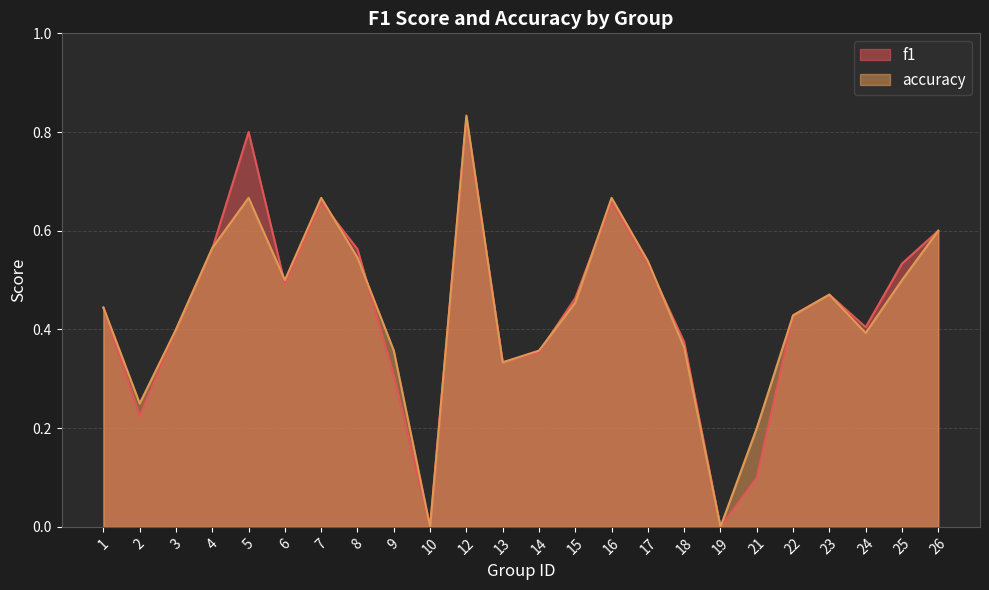

Between 19 and 21, which series saw the biggest shift?

accuracy